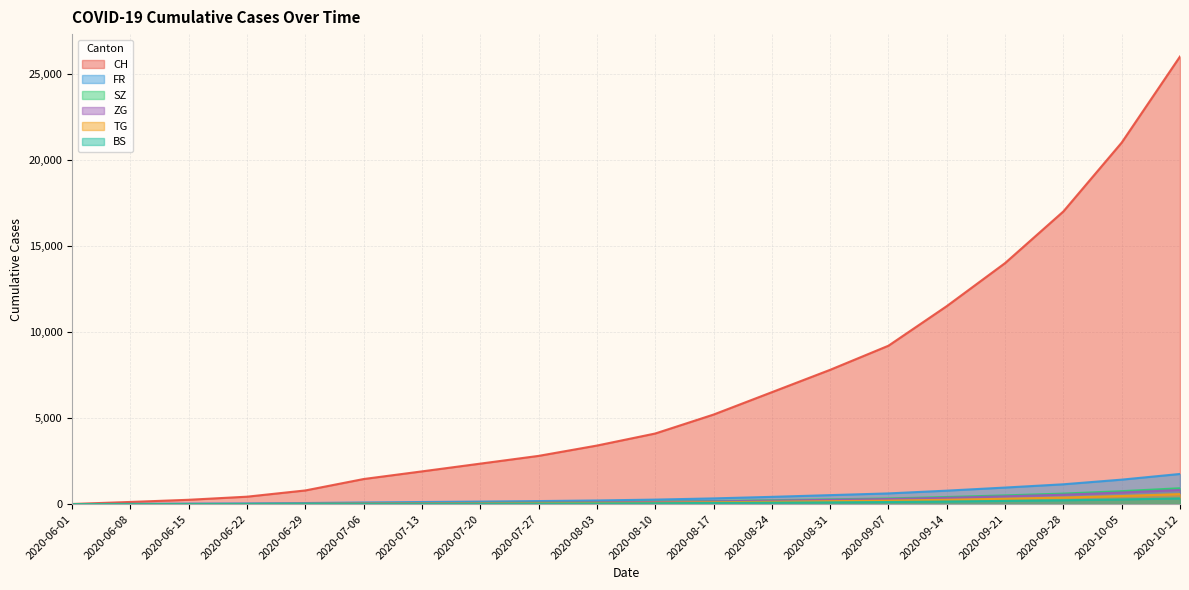

True or false: ZG and SZ intersect in this chart.

False